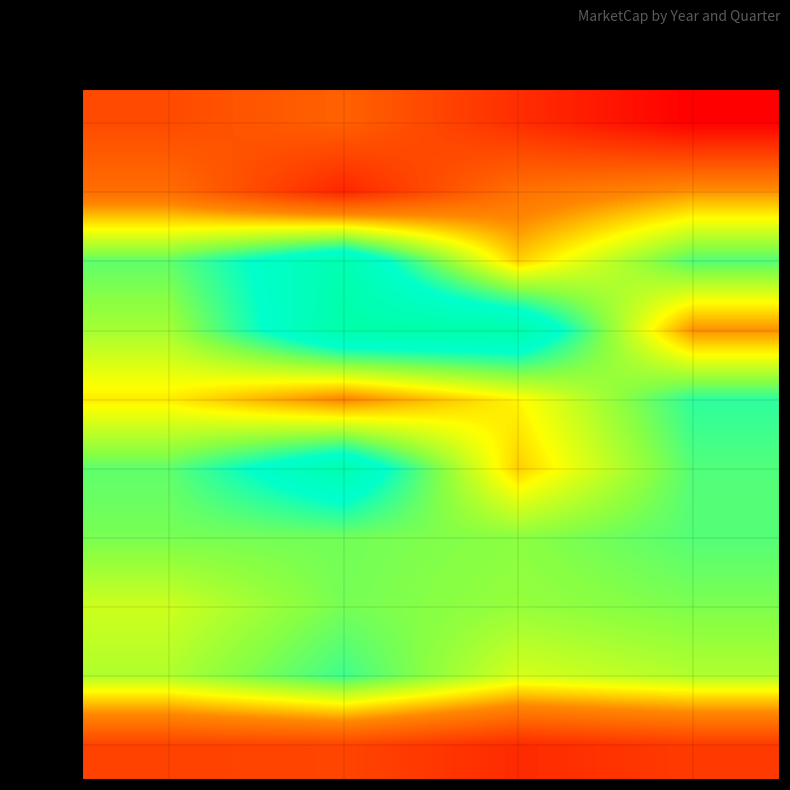

Between Q4 and Q3, which is larger?

Q3